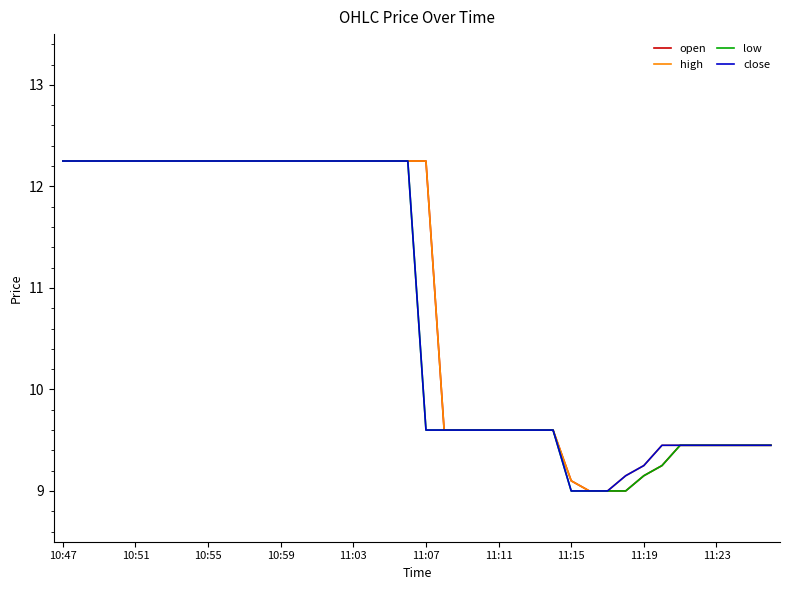

What is the lowest value of the close series?

9.0